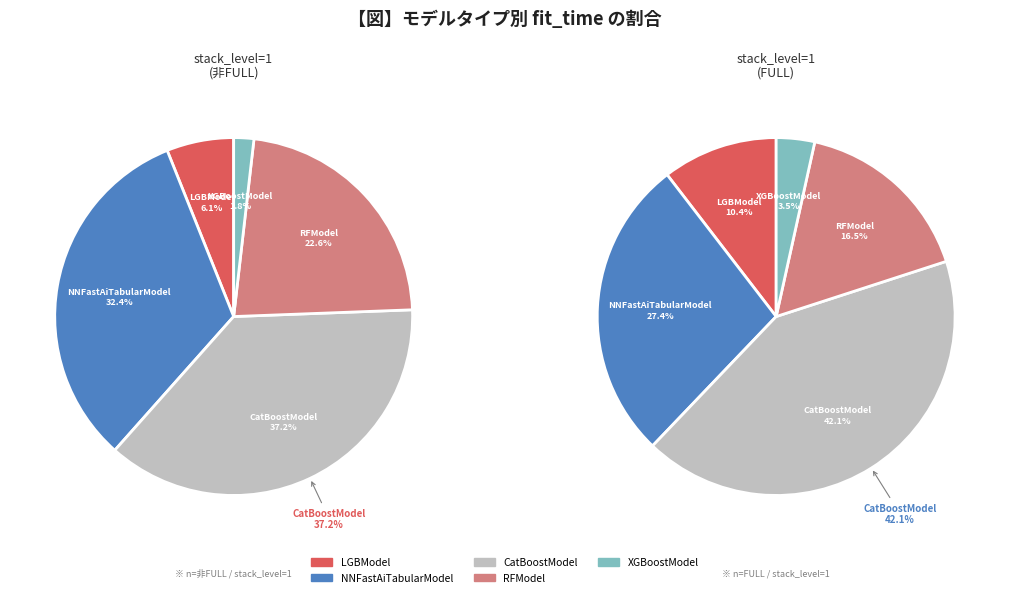

How many segments does this pie chart have?

5